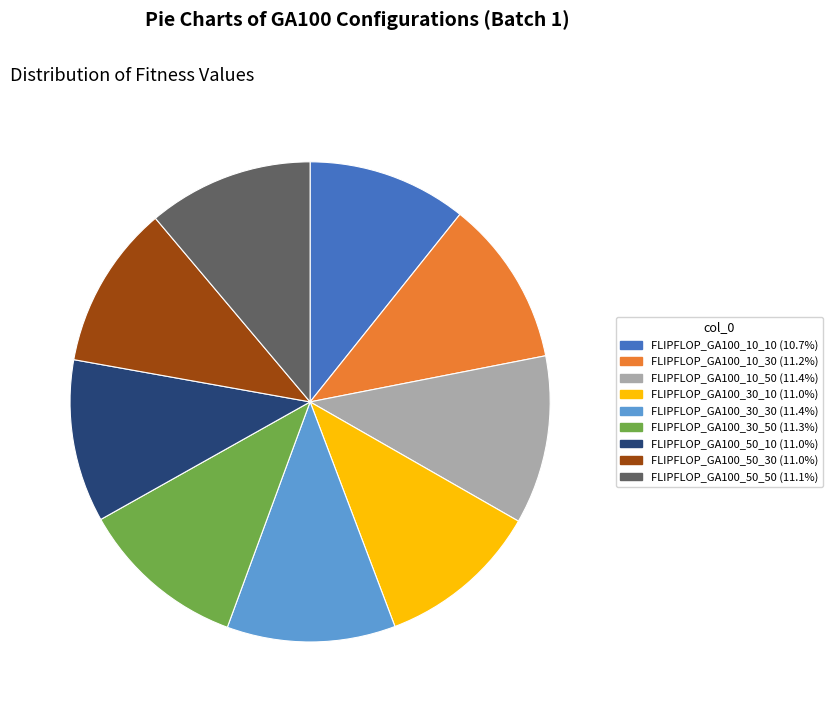

To the nearest percent, what is the average slice percentage?

11%